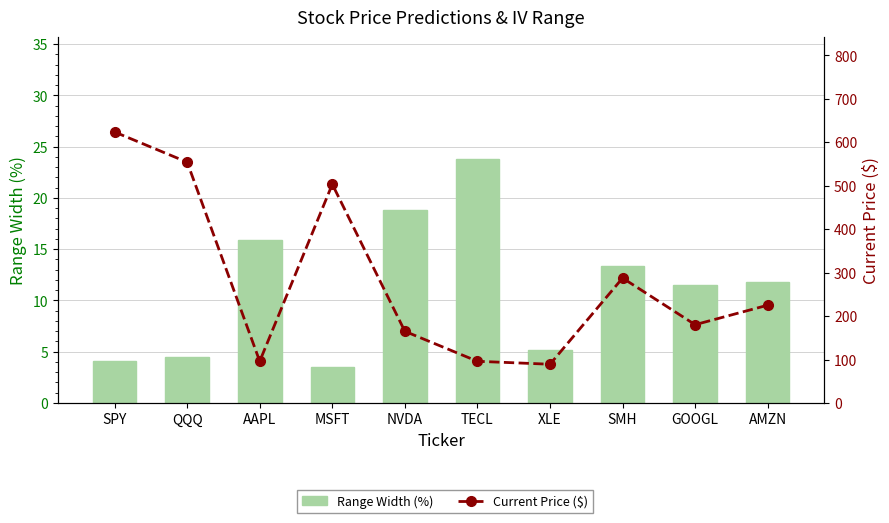

True or false: Range Width (%) has a value of 11.8 at AMZN.

True